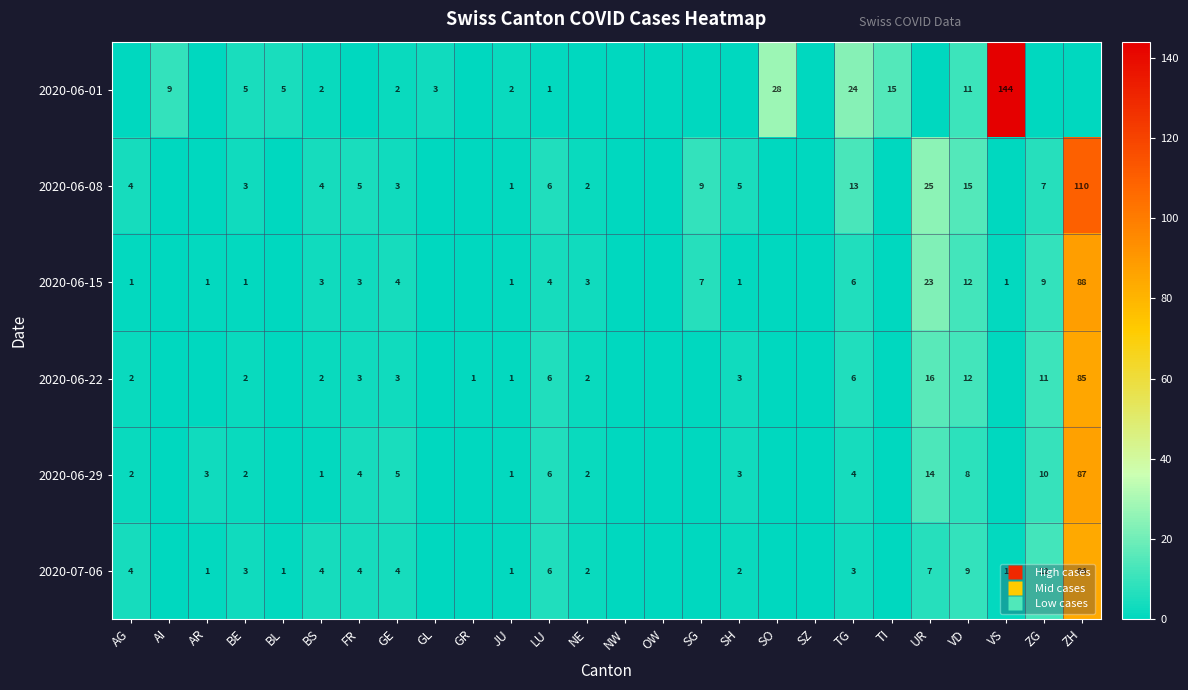

Is it true that 2020-06-01 equals 1 at BL?

False